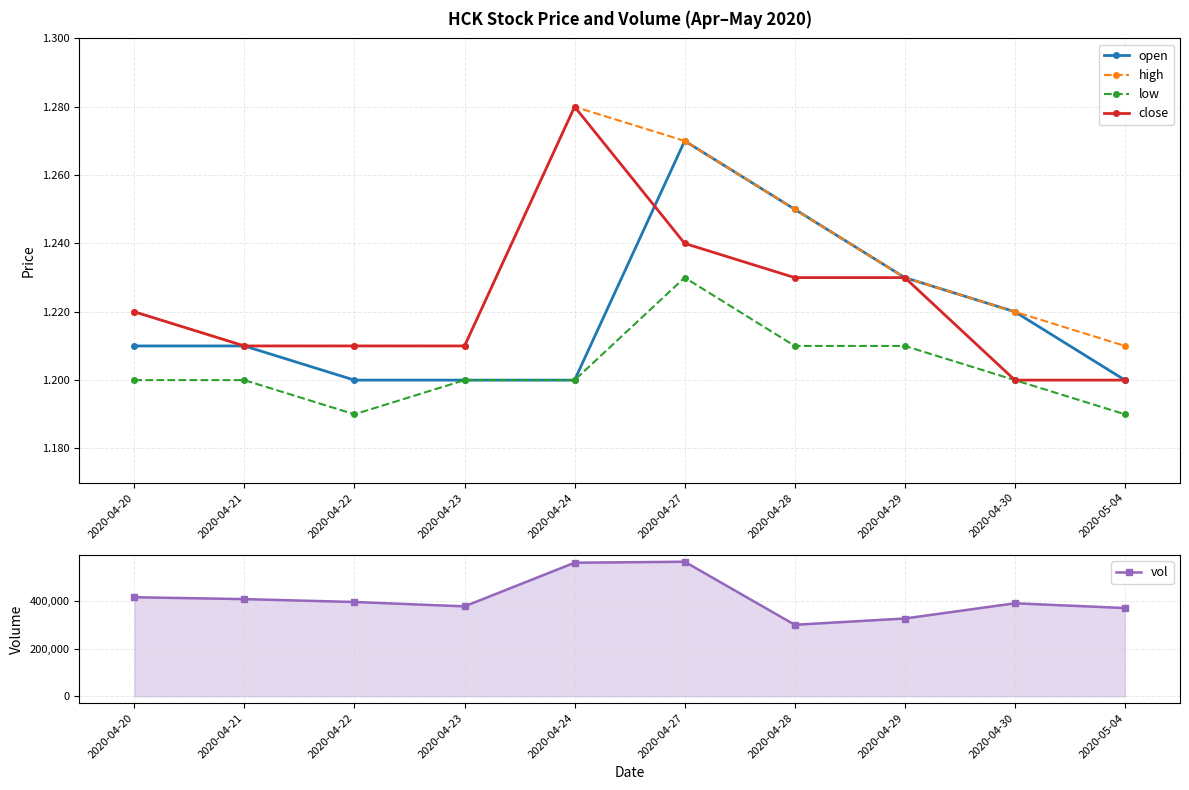

Reading right to left, what are all the values shown in this chart?

open: 2020-05-04=1.2	2020-04-30=1.2	2020-04-29=1.2	2020-04-28=1.2	2020-04-27=1.3	2020-04-24=1.2	2020-04-23=1.2	2020-04-22=1.2	2020-04-21=1.2	2020-04-20=1.2
high: 2020-05-04=1.2	2020-04-30=1.2	2020-04-29=1.2	2020-04-28=1.2	2020-04-27=1.3	2020-04-24=1.3	2020-04-23=1.2	2020-04-22=1.2	2020-04-21=1.2	2020-04-20=1.2
low: 2020-05-04=1.2	2020-04-30=1.2	2020-04-29=1.2	2020-04-28=1.2	2020-04-27=1.2	2020-04-24=1.2	2020-04-23=1.2	2020-04-22=1.2	2020-04-21=1.2	2020-04-20=1.2
close: 2020-05-04=1.2	2020-04-30=1.2	2020-04-29=1.2	2020-04-28=1.2	2020-04-27=1.2	2020-04-24=1.3	2020-04-23=1.2	2020-04-22=1.2	2020-04-21=1.2	2020-04-20=1.2
vol: 2020-05-04=370700.0	2020-04-30=390700.0	2020-04-29=326800.0	2020-04-28=300400.0	2020-04-27=565100.0	2020-04-24=561000.0	2020-04-23=377800.0	2020-04-22=396100.0	2020-04-21=408200.0	2020-04-20=416100.0